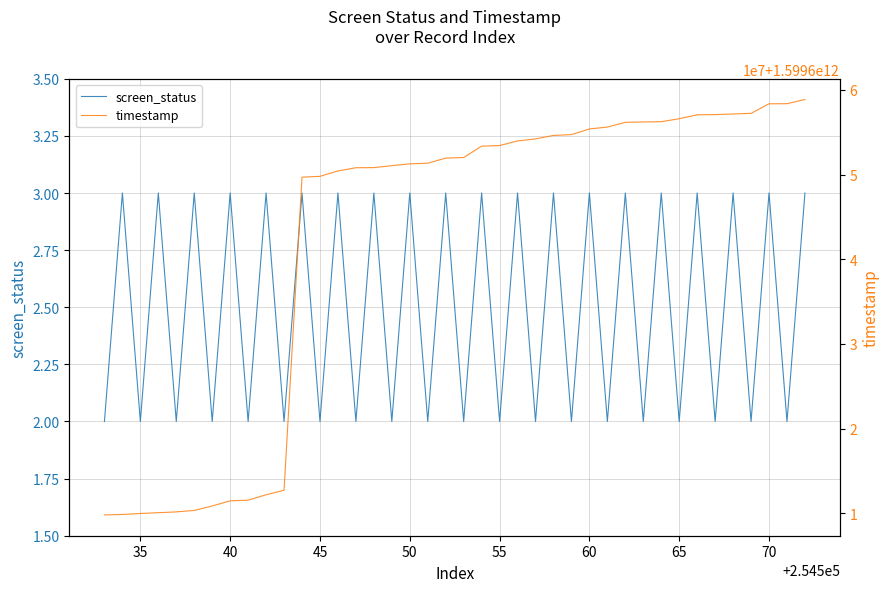

True or false: timestamp and screen_status intersect in this chart.

False